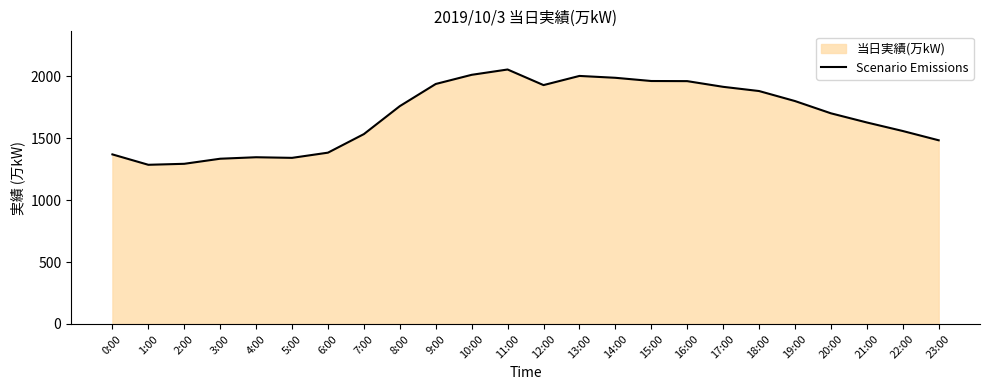

Where is the first local maximum?

4:00